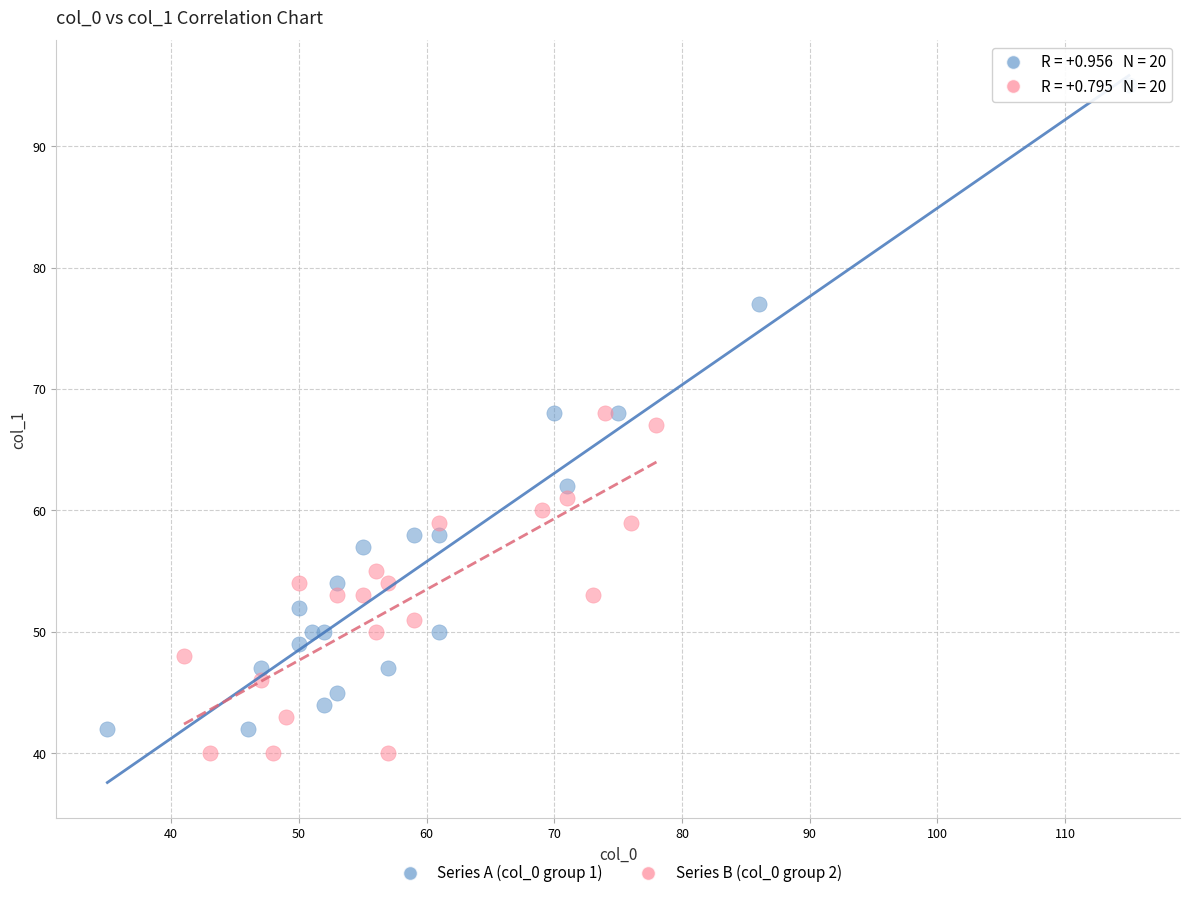

Which series has the widest spread of Y values?

Series A (col_0 group 1)